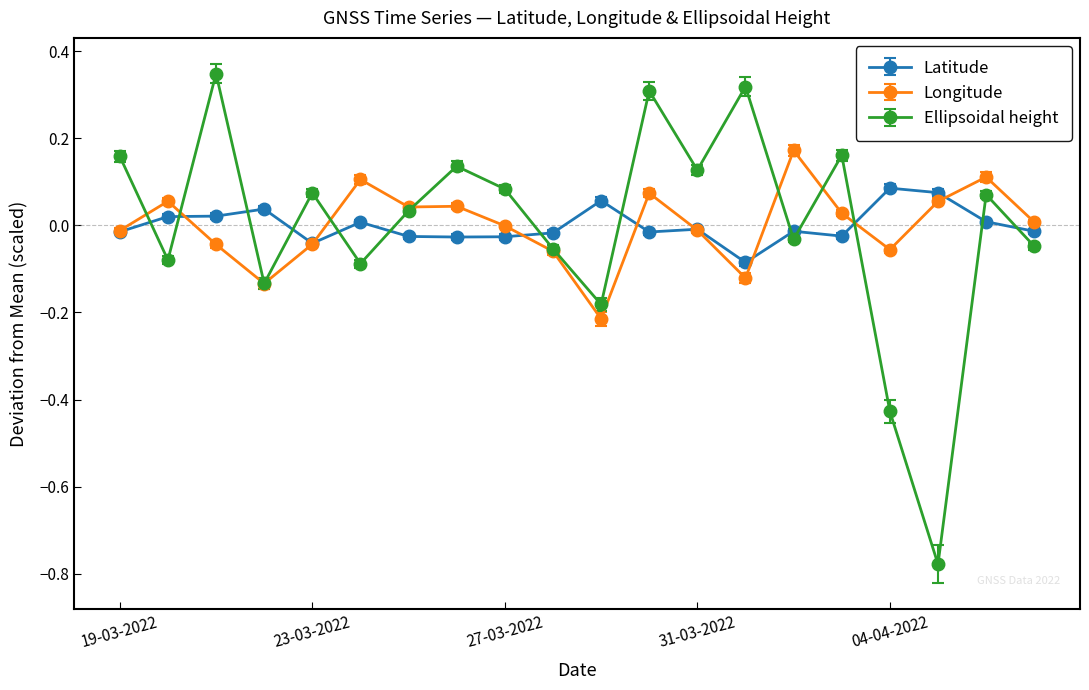

True or false: Longitude and Ellipsoidal height cross at least once.

True